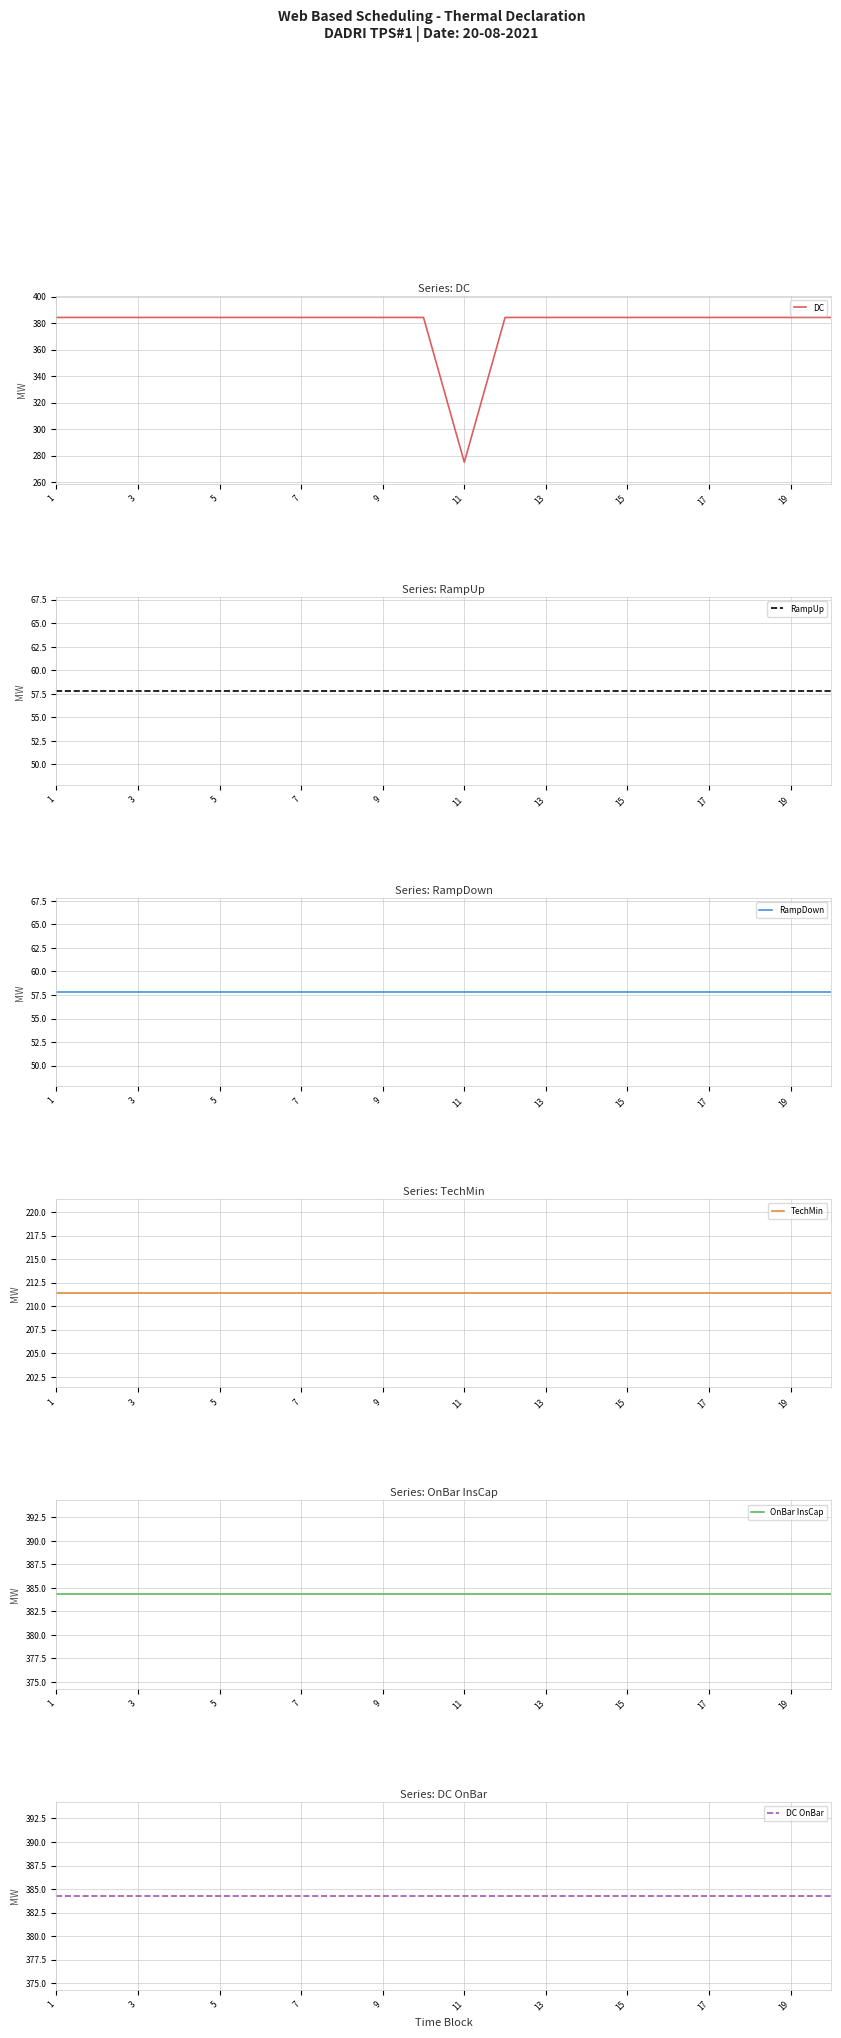

What is the highest value of the DC series?

384.3